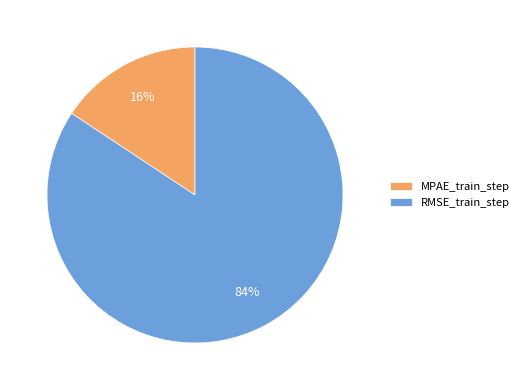

What is the largest slice in the pie chart?

RMSE_train_step